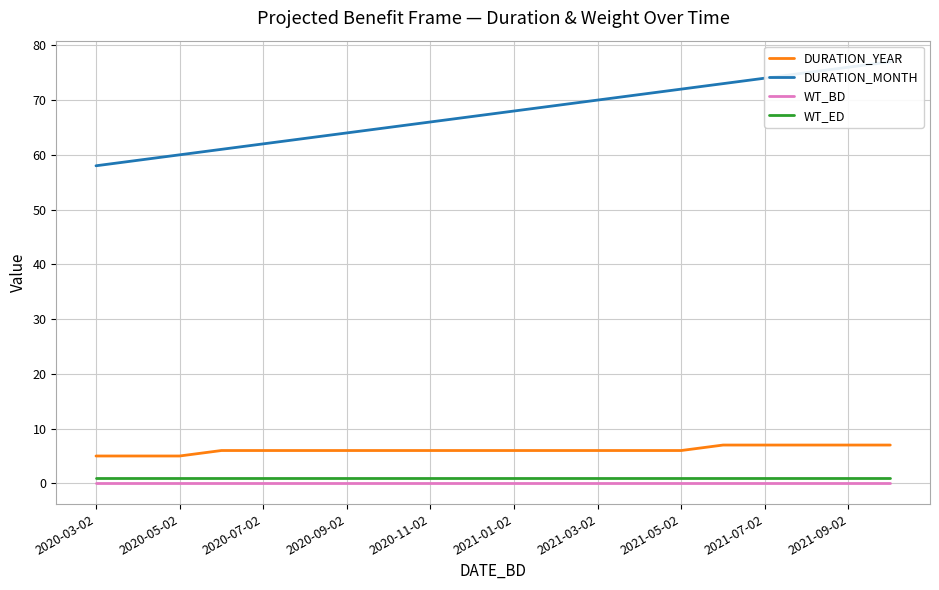

How many lines are shown in the chart?

4